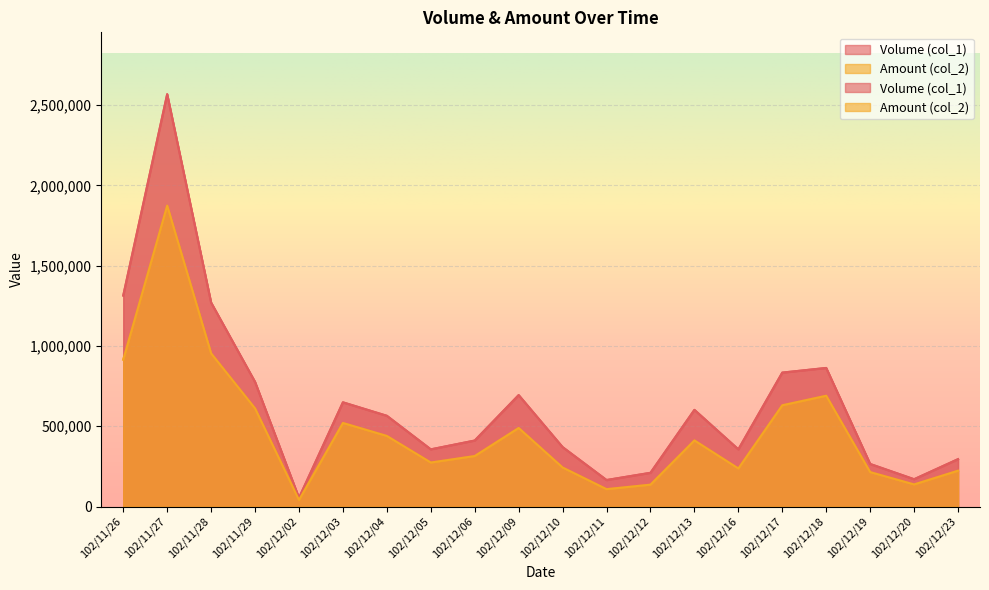

List the series in order of their overall mean, highest first.

Volume (col_1), Amount (col_2)